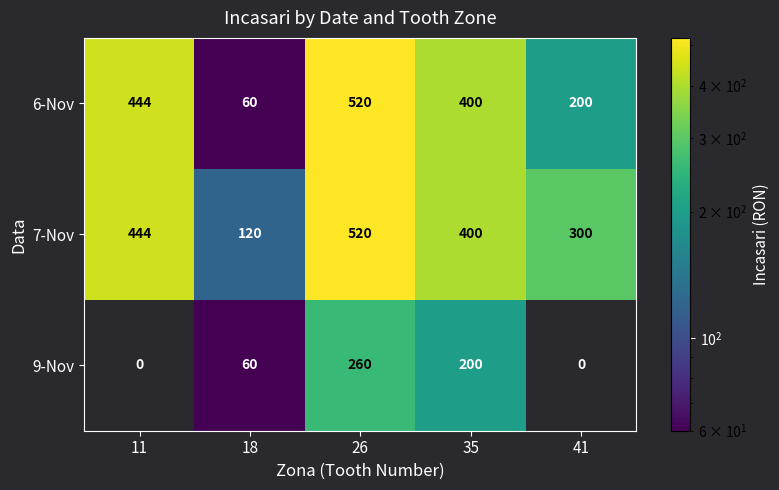

At how many categories does at least one series exceed 36?

5